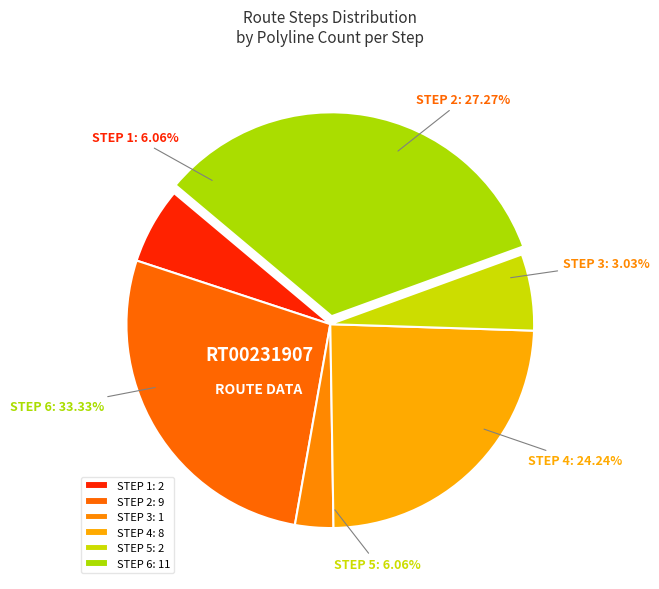

Which category has the smallest portion of the pie?

Step 3